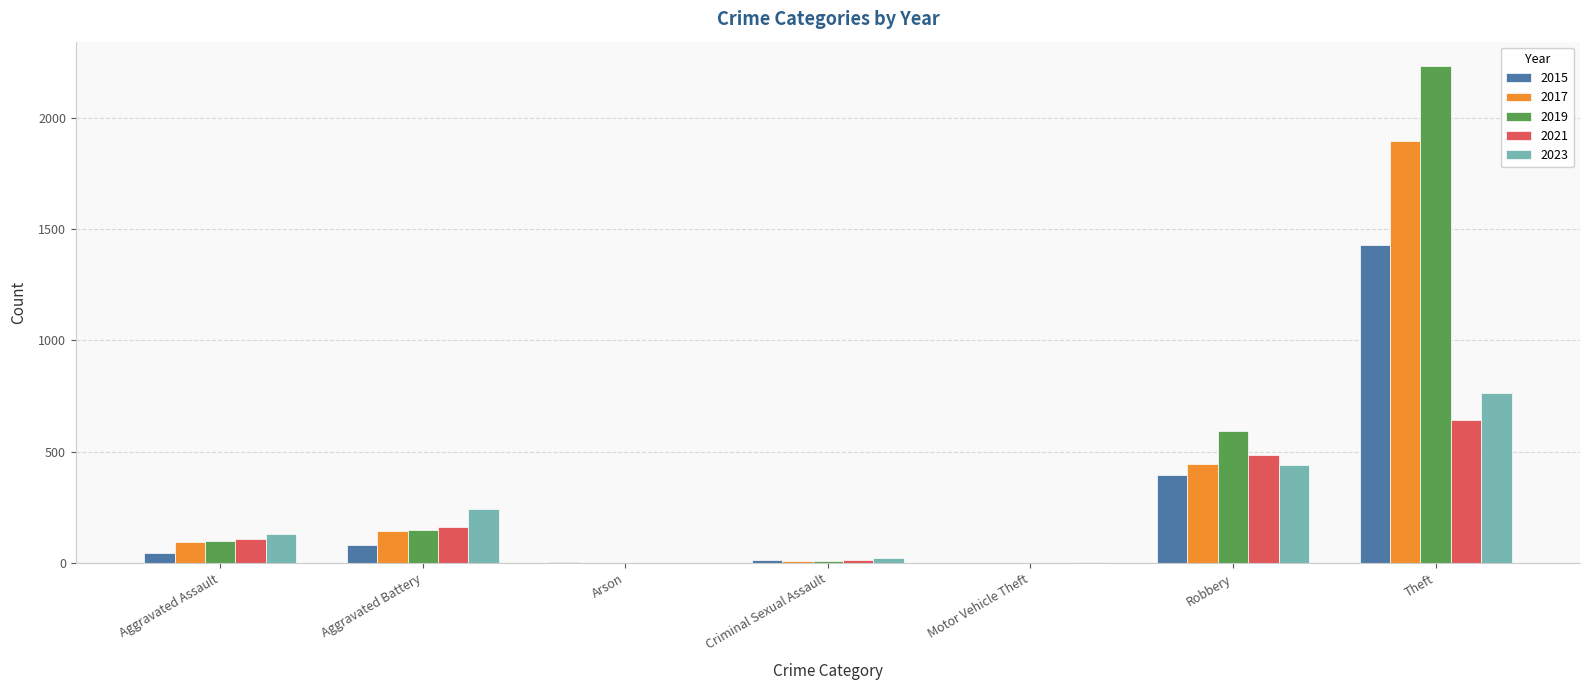

Is it true that 2017 equals 95 at Aggravated Assault?

True